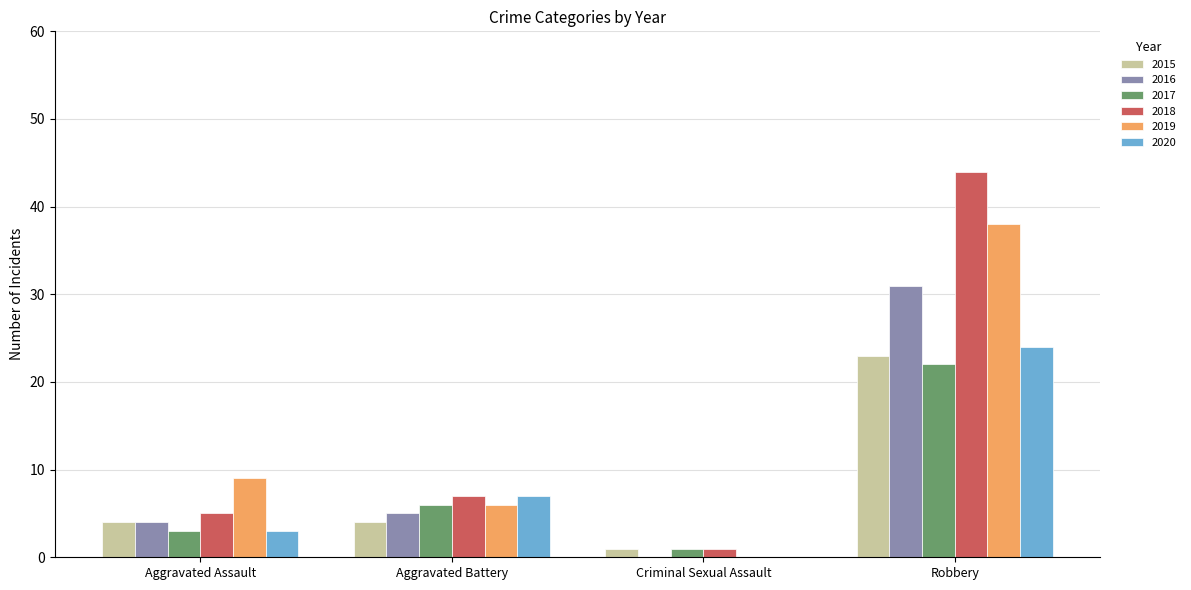

Is it true that 2018 equals 2 at Aggravated Battery?

False